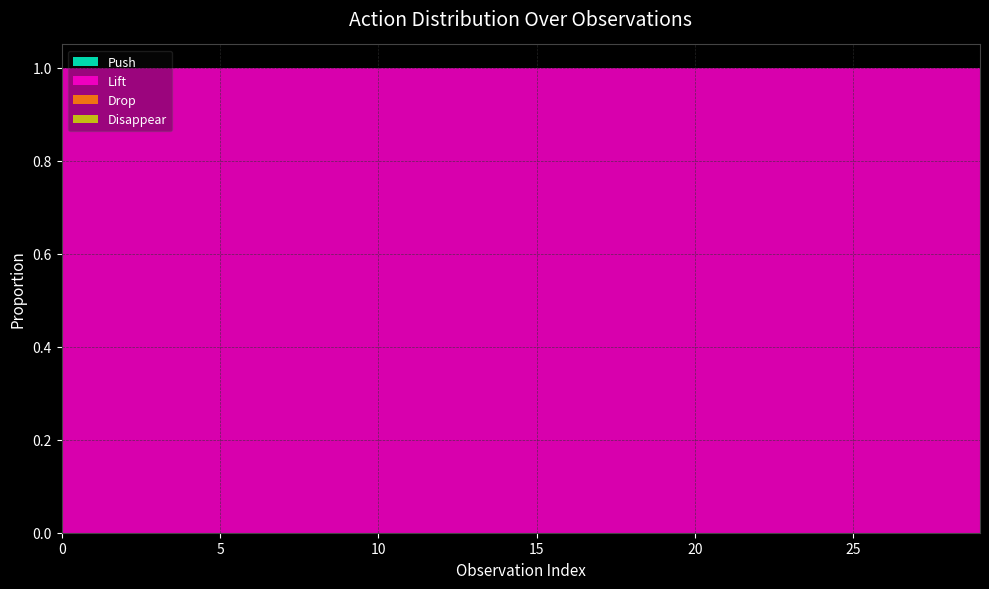

Reading right to left, transcribe all the data shown in this chart.

Push: 29=0	28=0	27=0	26=0	25=0	24=0	23=0	22=0	21=0	20=0	19=0	18=0	17=0	16=0	15=0	14=0	13=0	12=0	11=0	10=0	9=0	8=0	7=0	6=0	5=0	4=0	3=0	2=0	1=0	0=0
Lift: 29=1	28=1	27=1	26=1	25=1	24=1	23=1	22=1	21=1	20=1	19=1	18=1	17=1	16=1	15=1	14=1	13=1	12=1	11=1	10=1	9=1	8=1	7=1	6=1	5=1	4=1	3=1	2=1	1=1	0=1
Drop: 29=0	28=0	27=0	26=0	25=0	24=0	23=0	22=0	21=0	20=0	19=0	18=0	17=0	16=0	15=0	14=0	13=0	12=0	11=0	10=0	9=0	8=0	7=0	6=0	5=0	4=0	3=0	2=0	1=0	0=0
Disappear: 29=0	28=0	27=0	26=0	25=0	24=0	23=0	22=0	21=0	20=0	19=0	18=0	17=0	16=0	15=0	14=0	13=0	12=0	11=0	10=0	9=0	8=0	7=0	6=0	5=0	4=0	3=0	2=0	1=0	0=0